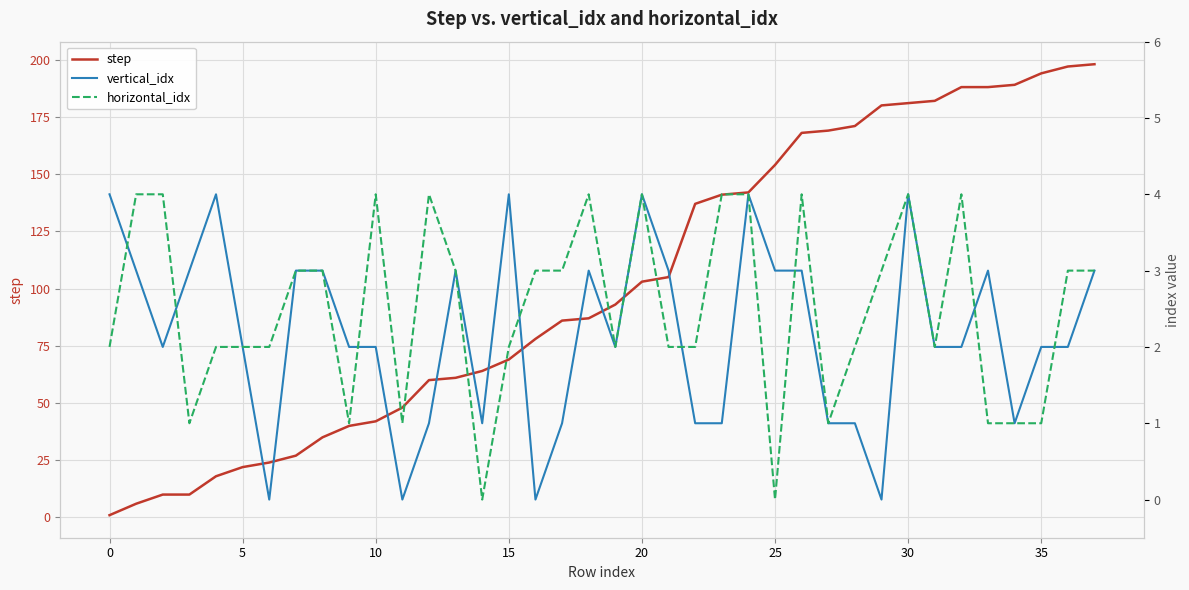

What is the sum of the vertical_idx values at 23 and 17?

2